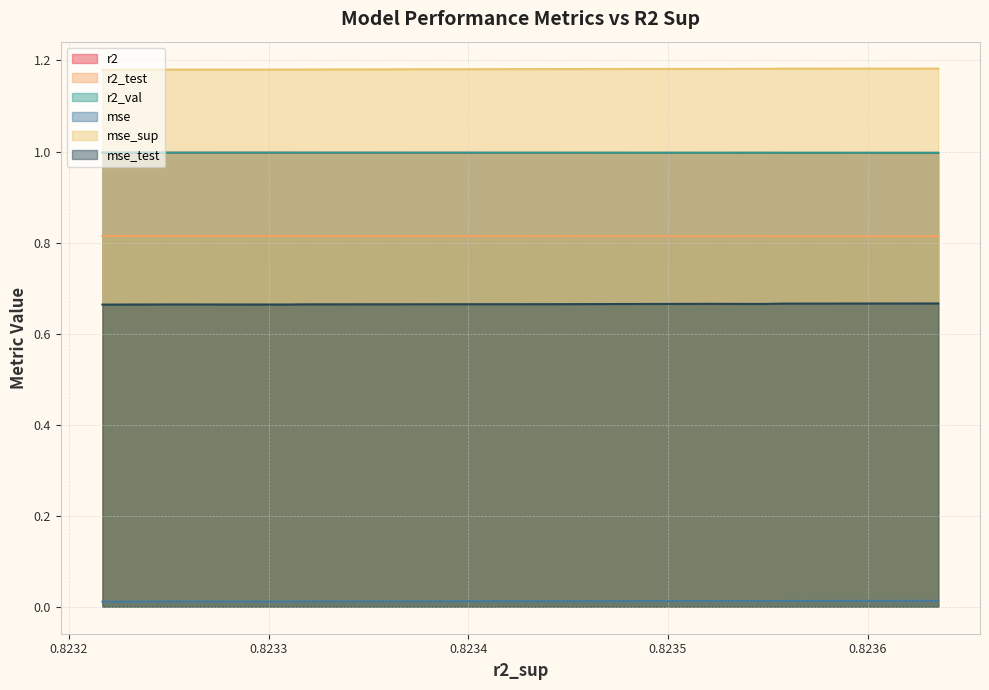

Is the value of r2_test at model_1_9_2 greater than the value of mse_test at model_1_9_2?

Yes